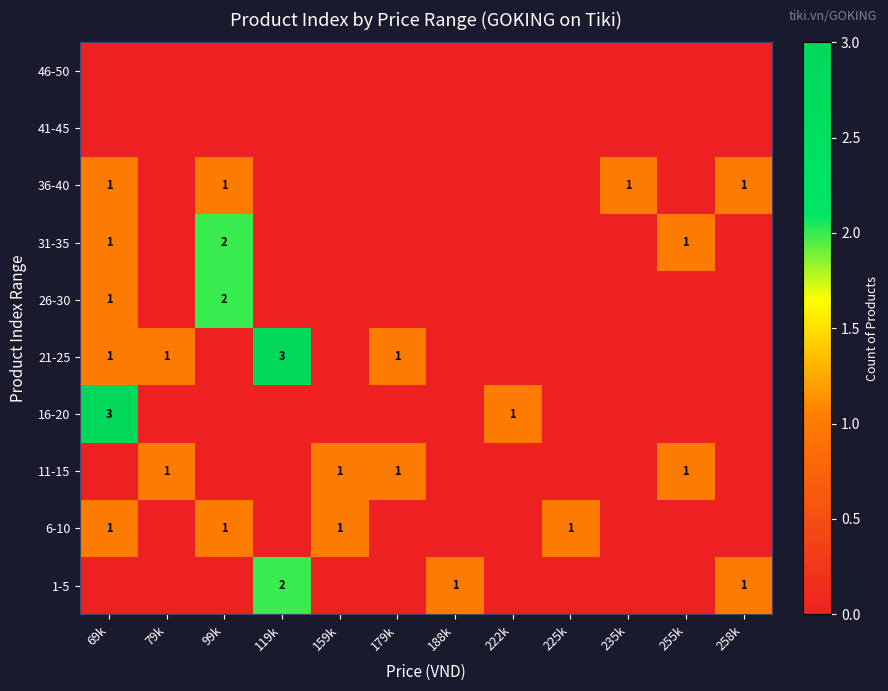

The value of 11-15 at 79k is 1. True or false?

True